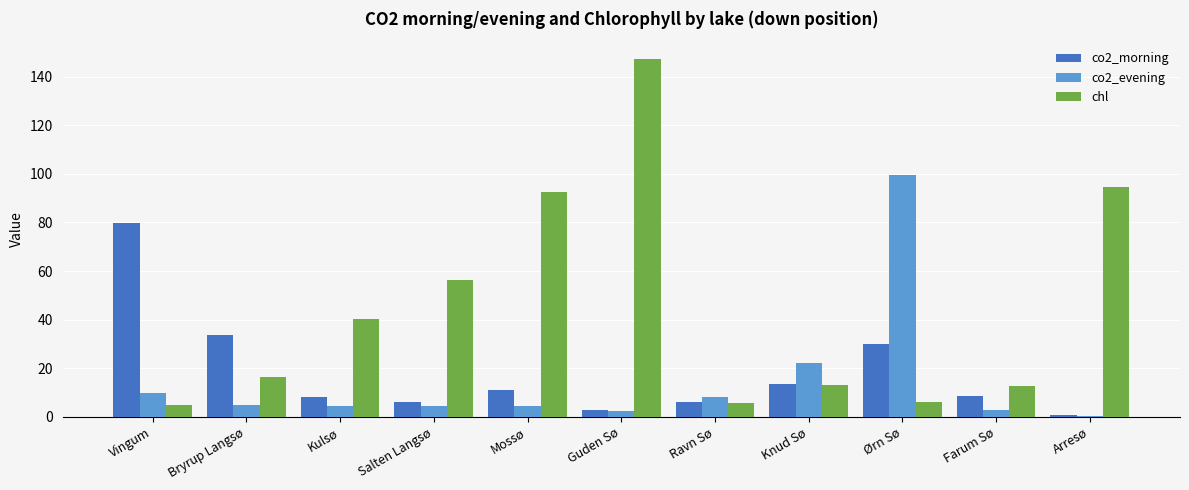

Is the value of chl at Bryrup Langsø greater than the value of co2_evening at Salten Langsø?

Yes